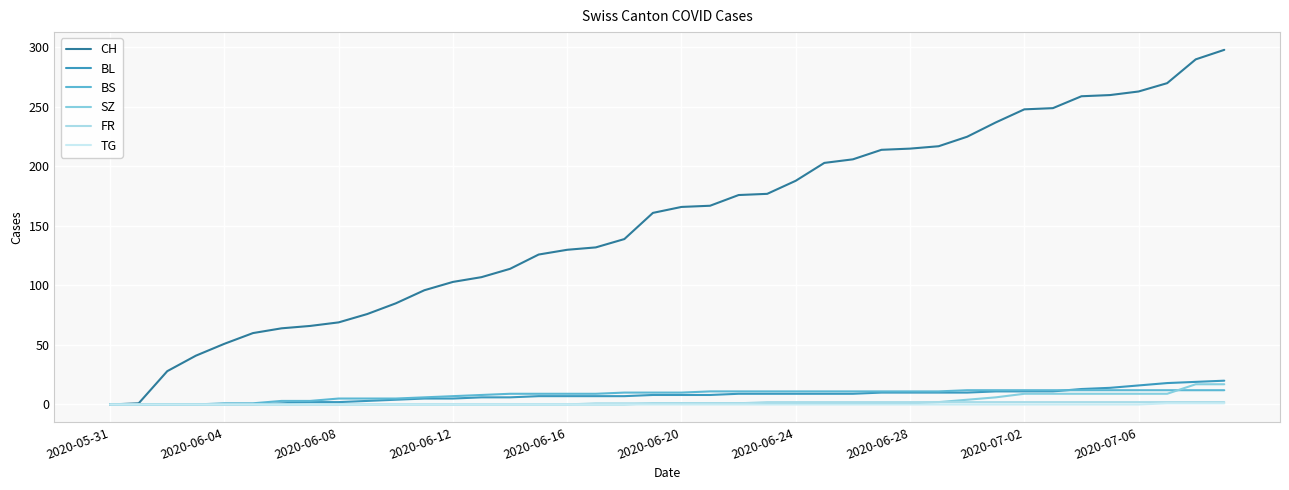

At which label does TG reach its minimum?

2020-05-31